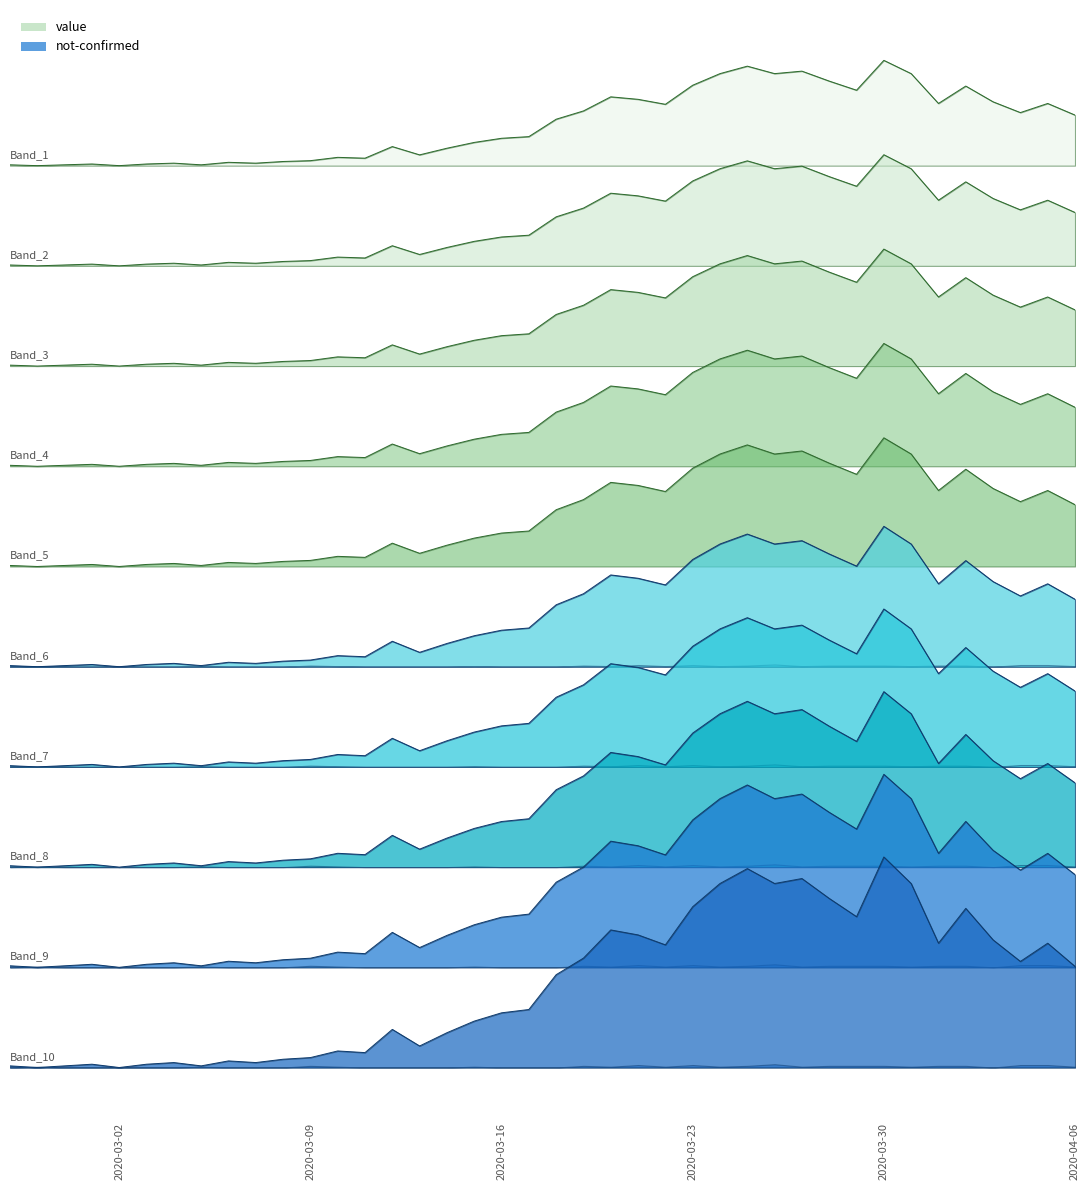

True or false: there are more than 1 points higher than both neighbors.

True